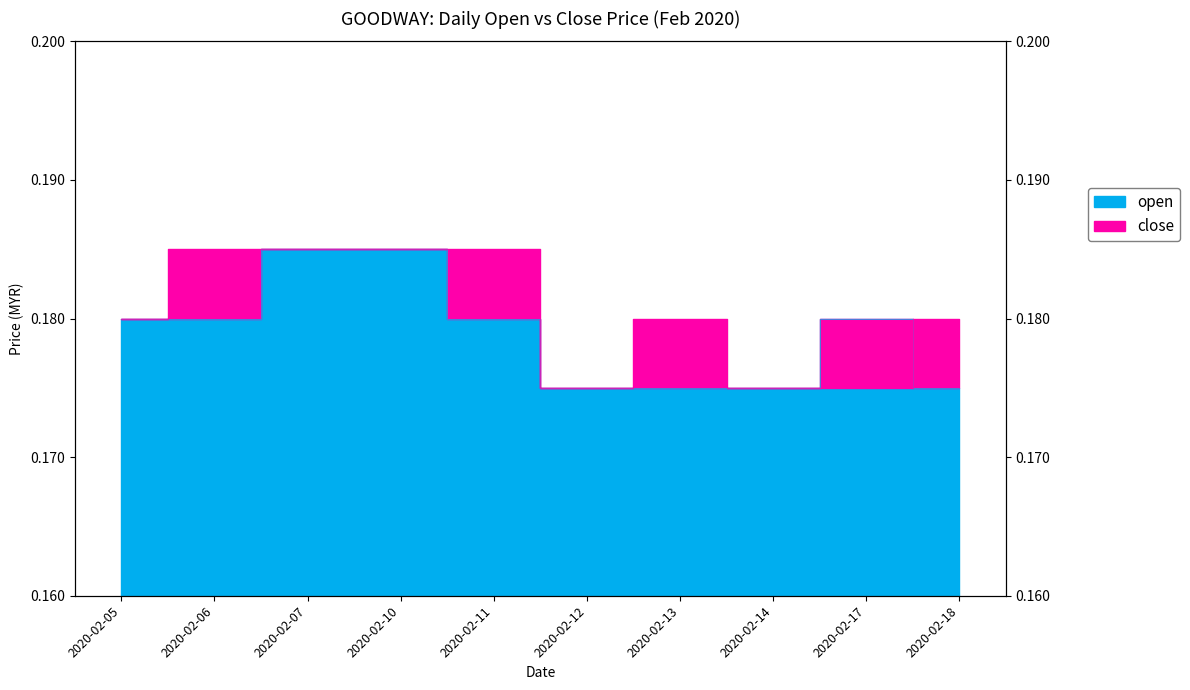

At which label does open reach its minimum?

2020-02-12